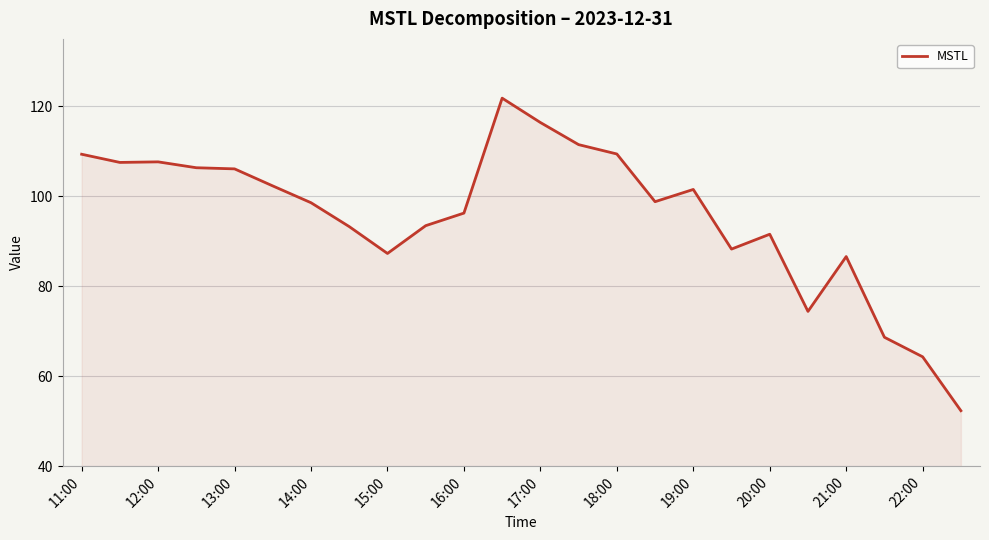

What is the difference between the maximum and minimum values?

69.5